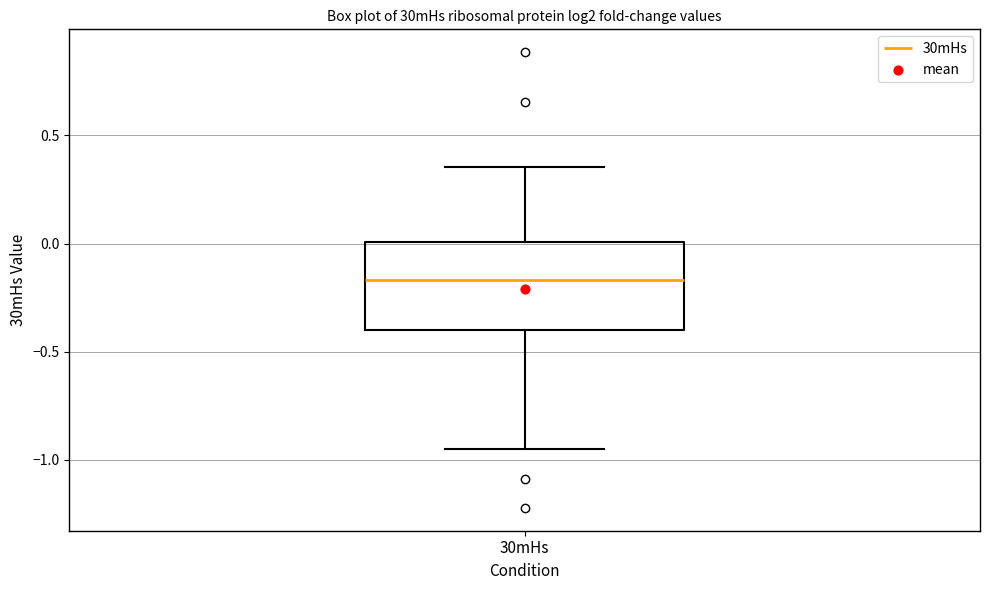

Where does the upper whisker of the box for 30mHs end on the y-axis? The values are not printed on the chart, so give them approximately, as read against the axis.

0.35